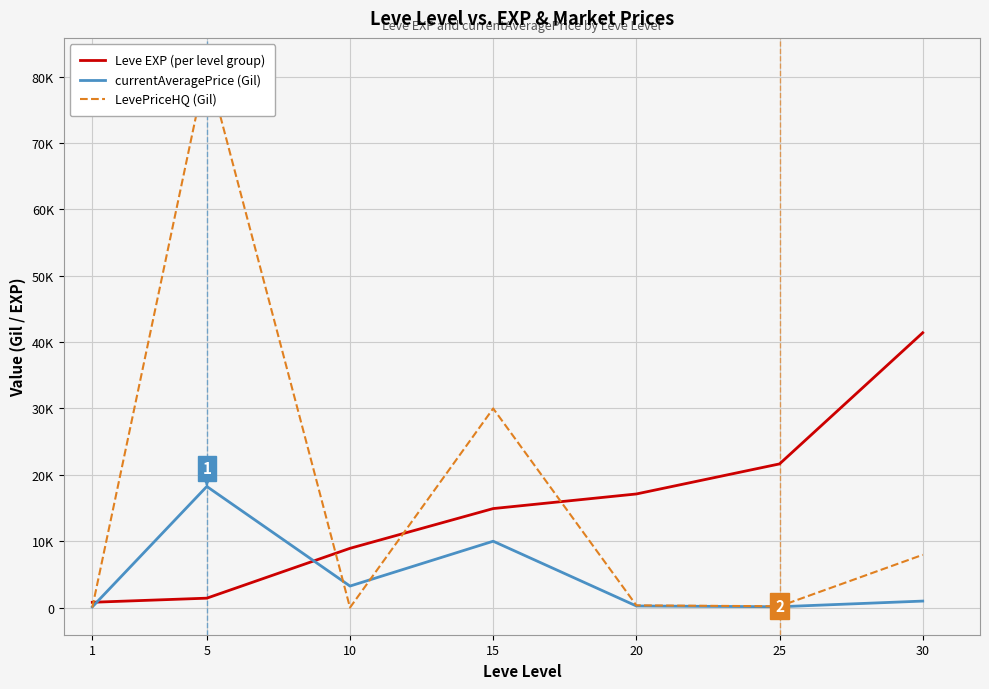

Which label corresponds to the smallest value in the chart?

1